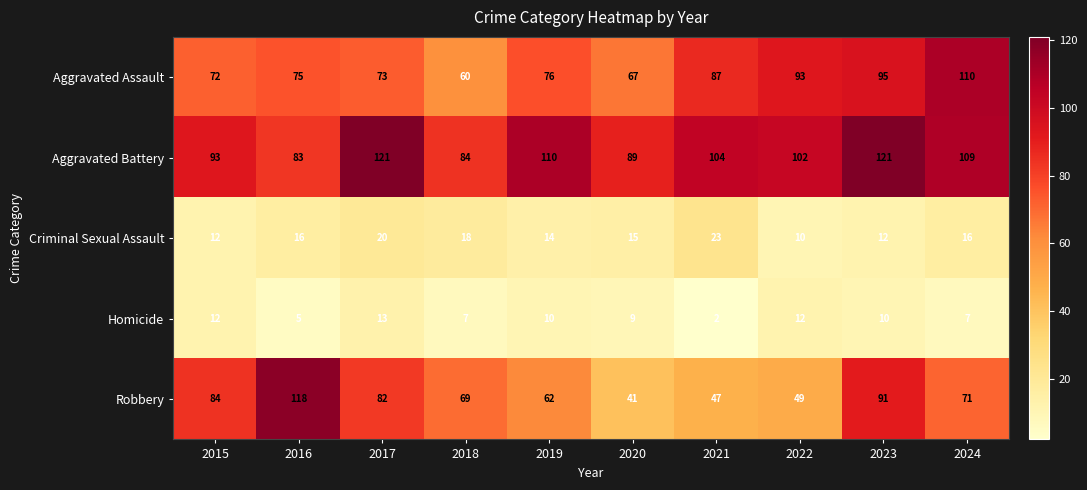

At which label does Criminal Sexual Assault reach its peak?

2021